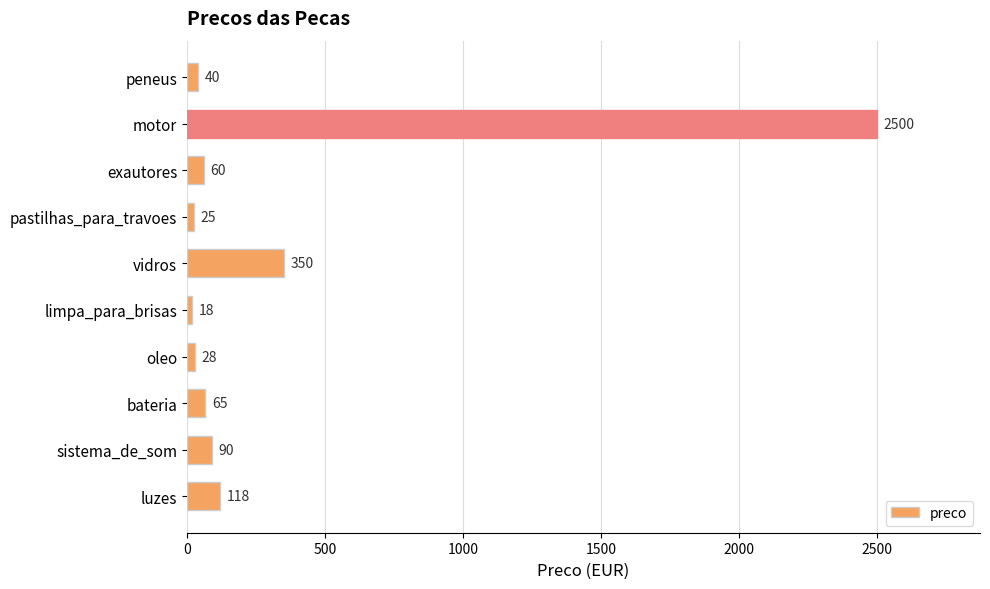

What is the change in value from peneus to bateria?

+25